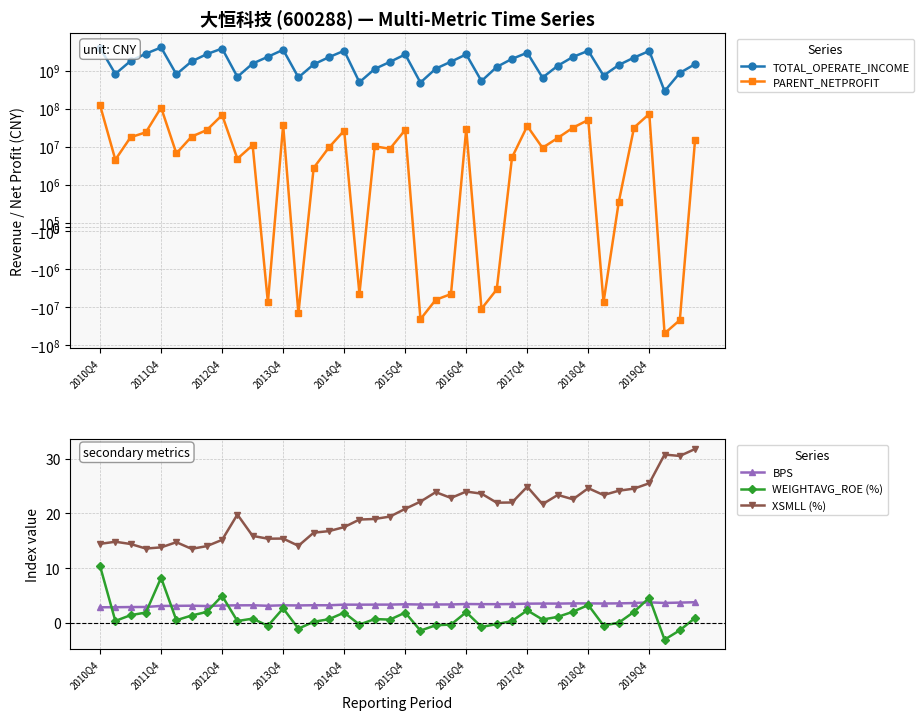

True or false: XSMLL (%) and BPS cross at least once.

False